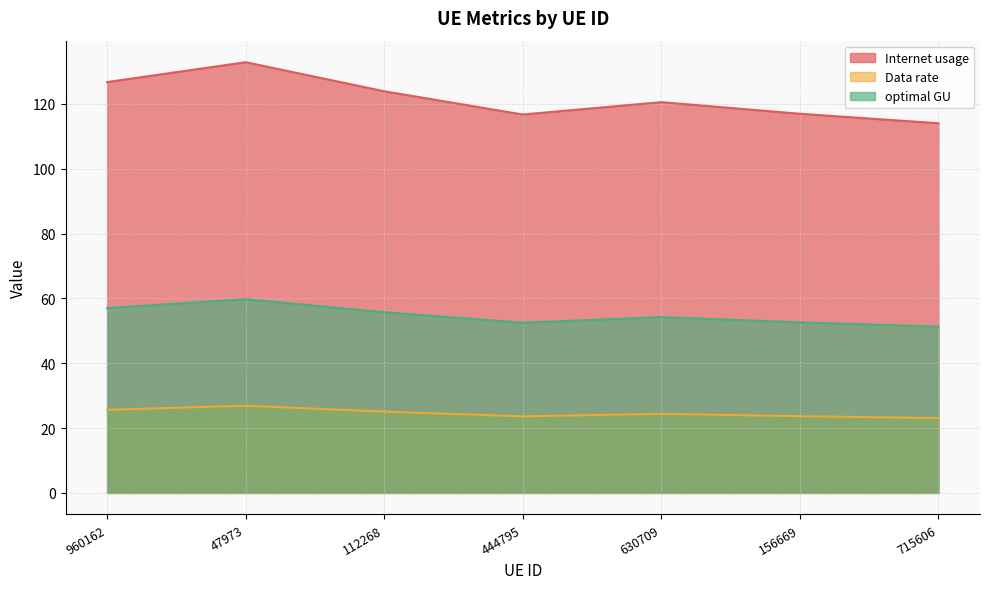

True or false: Data rate and optimal GU intersect in this chart.

False